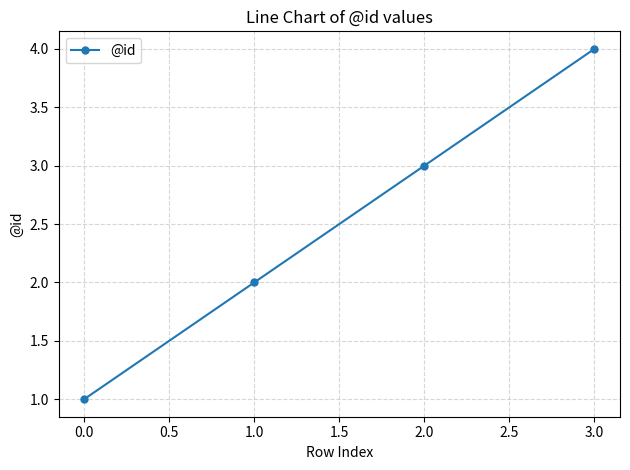

Is it true that the value at 3.0 is 4?

True